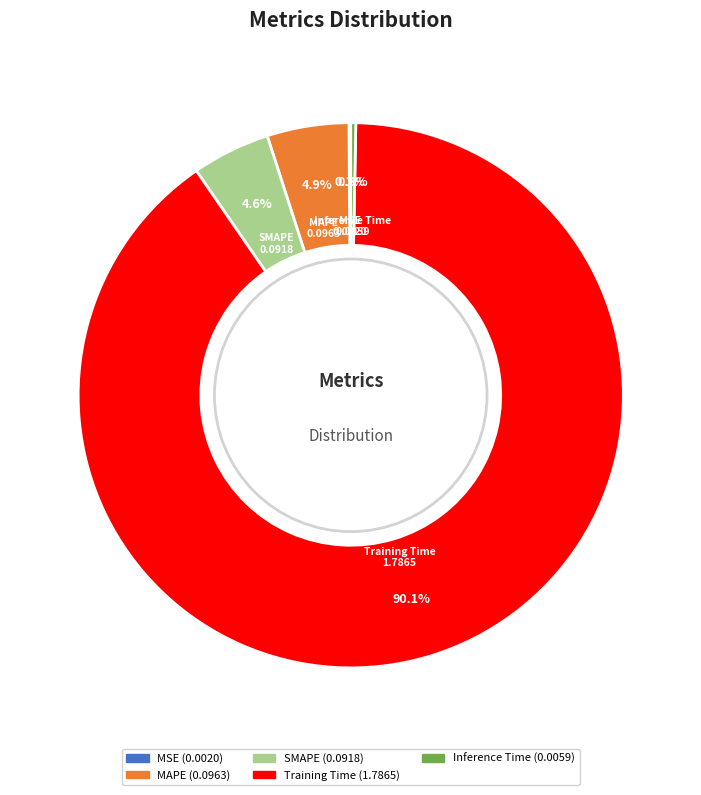

What percentage is the Training Time slice, to the nearest percent?

90%